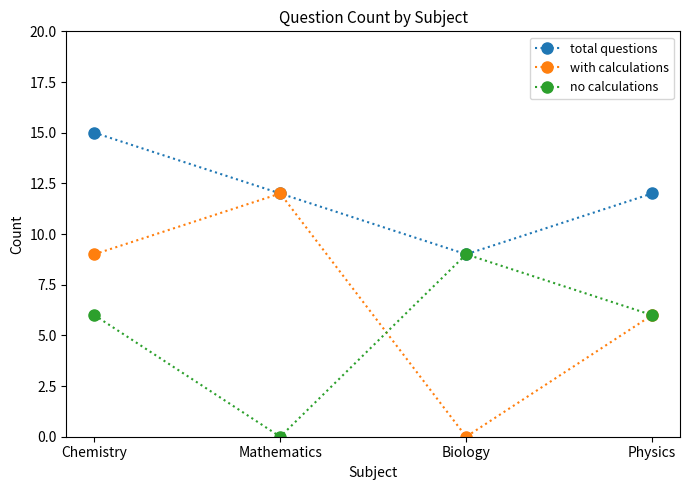

What is the maximum value for no calculations?

9